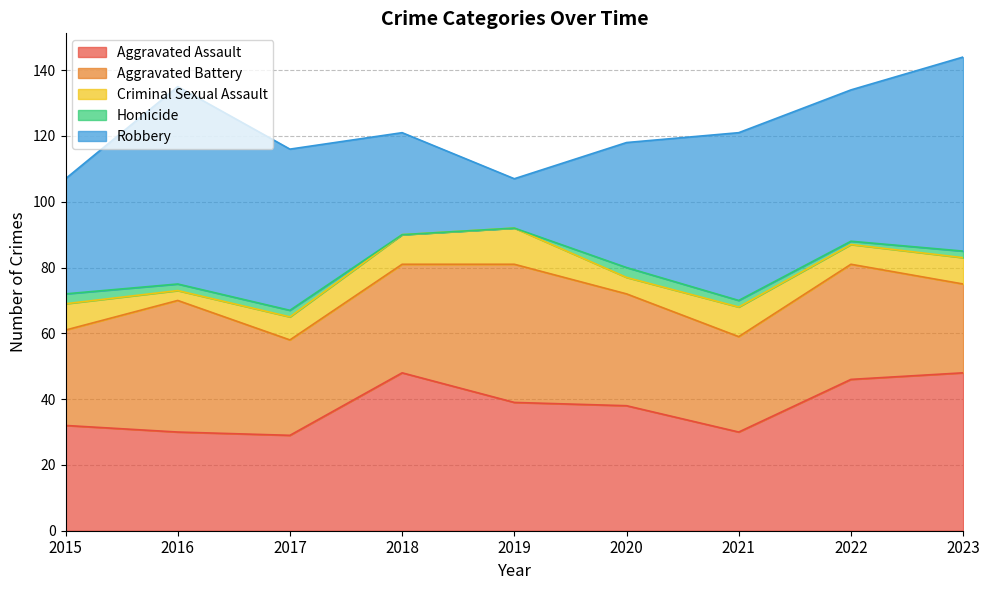

Which series has the widest spread of values?

Robbery